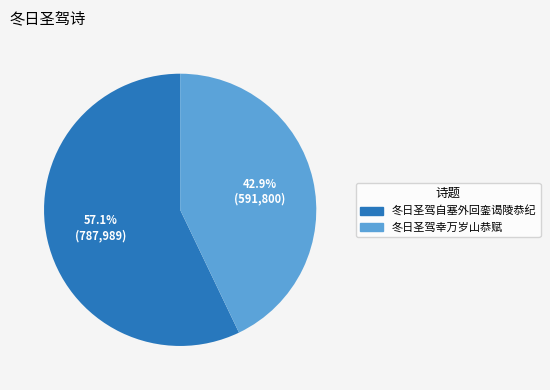

Which slice is the largest?

冬日圣驾自塞外回銮谒陵恭纪